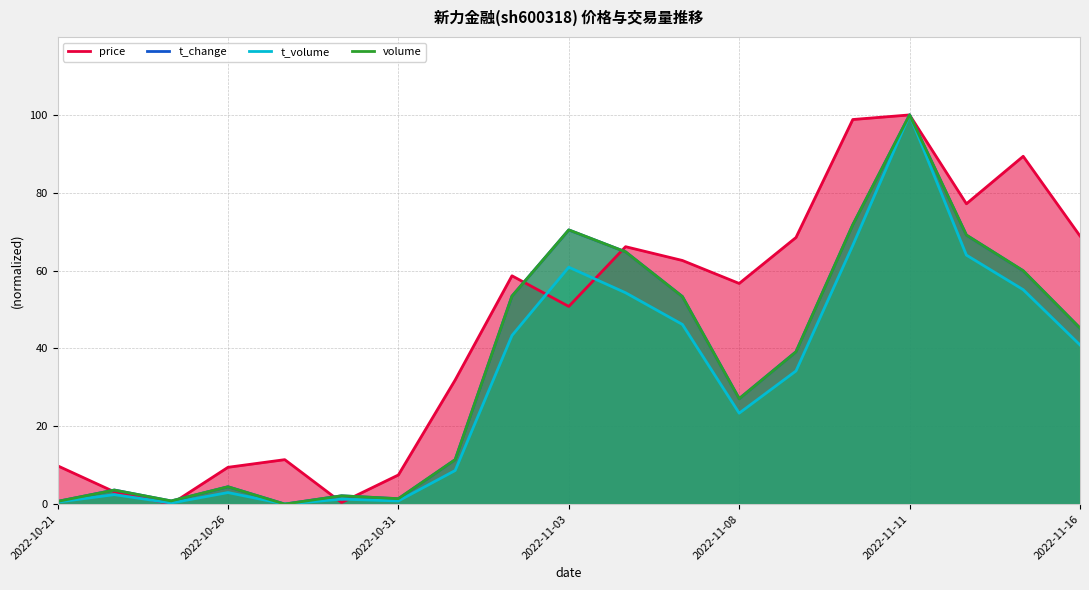

Is it true that price equals 0.2 at 2022-11-11?

False